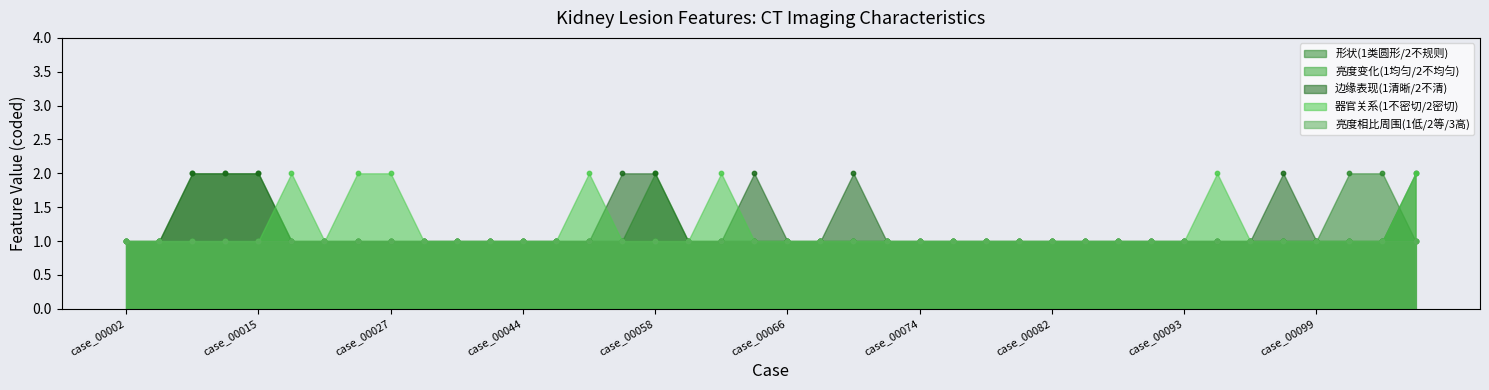

Which series reaches the minimum Y coordinate?

形状(1类圆形/2不规则)